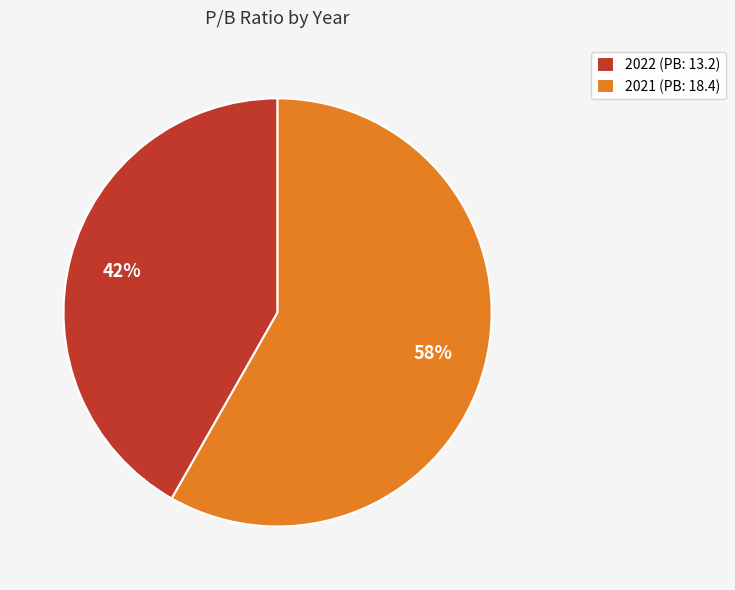

What percentage is the 2021 (PB: 18.4) slice, to the nearest percent?

58%